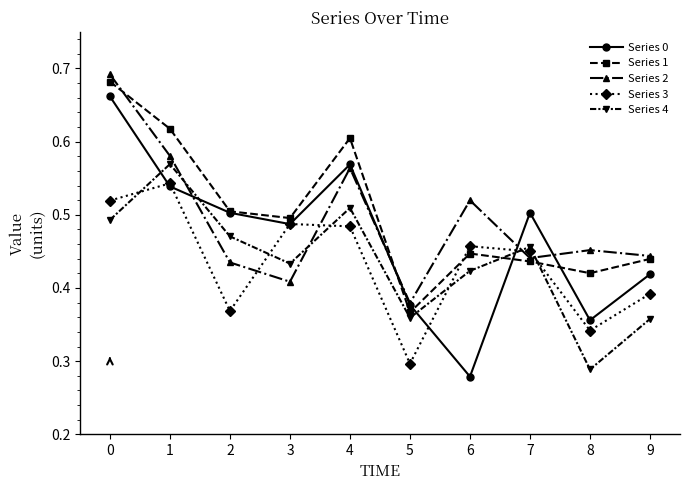

Which series has the largest total across all categories?

Series 1